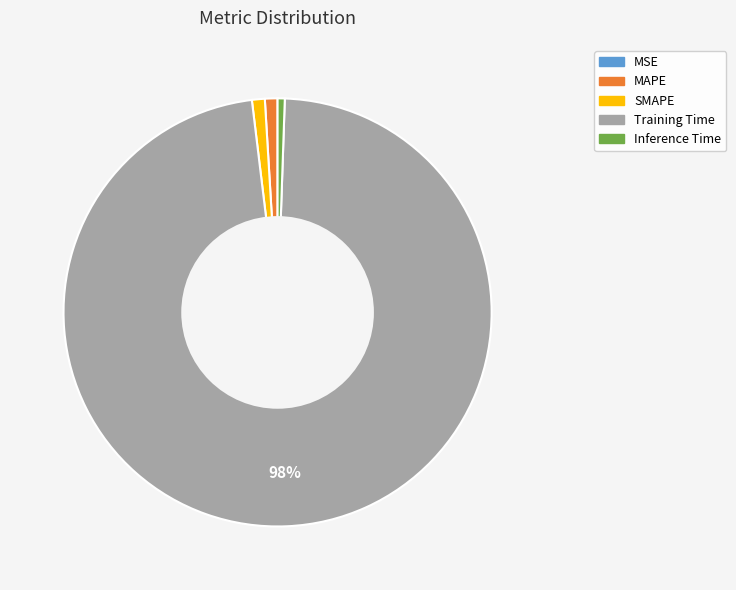

What is the majority slice?

Training Time